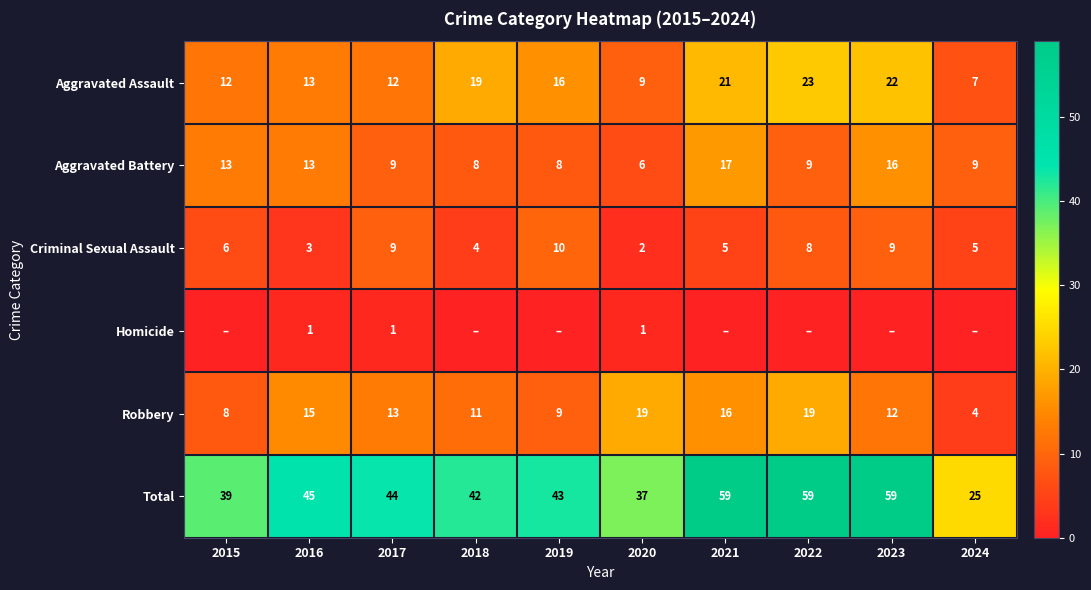

What is the difference between the highest and lowest values at 2020?

36